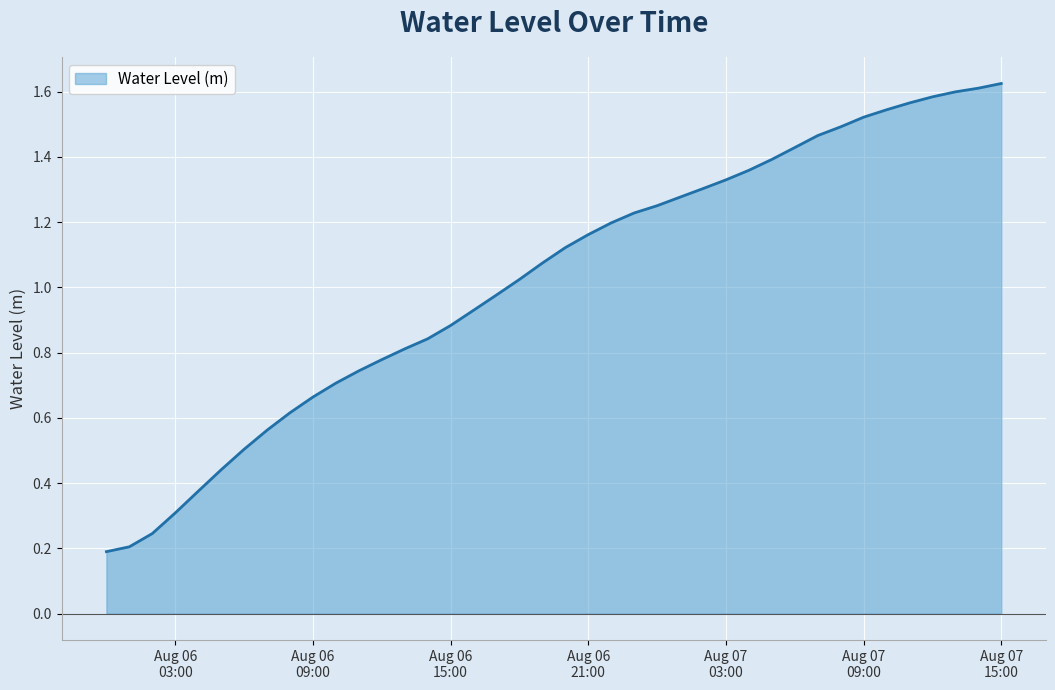

How many lines are shown in the chart?

1